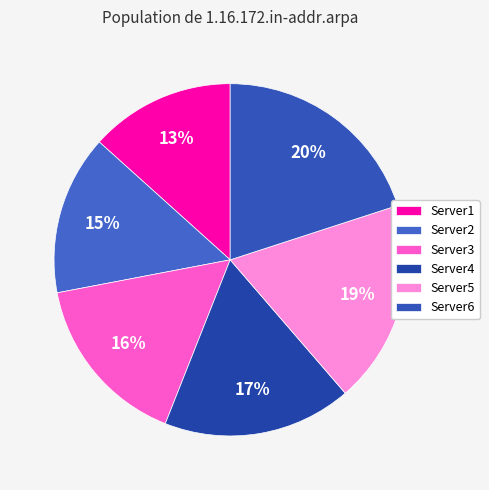

What is the smallest slice in the pie chart?

Server1